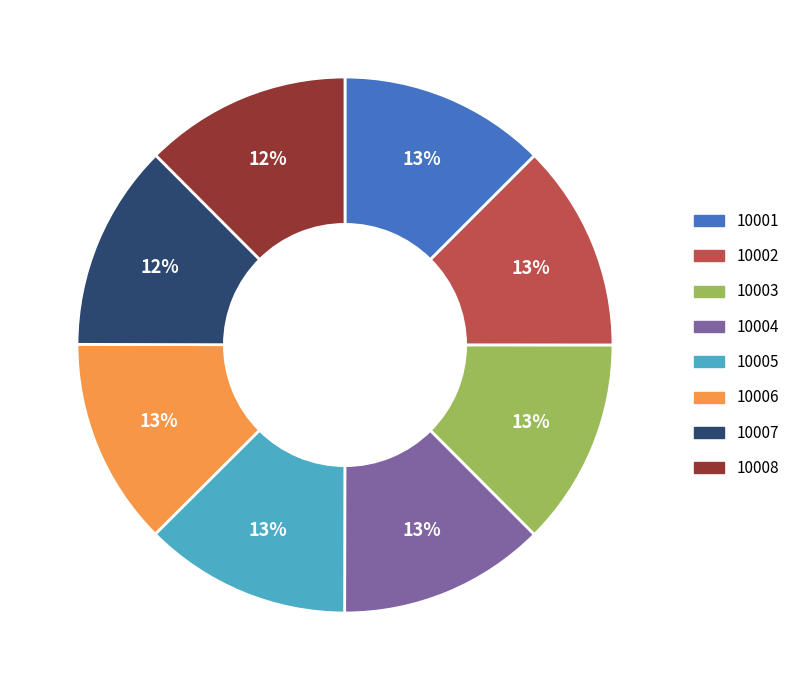

Combined, do 10001 and 10006 account for over 50%?

No